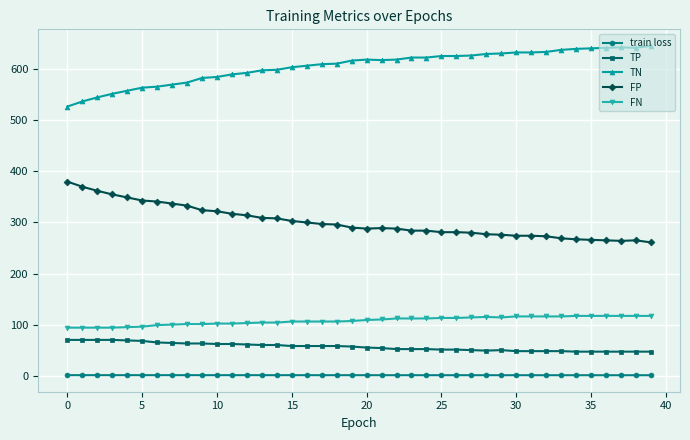

Count the number of data series in this chart.

5